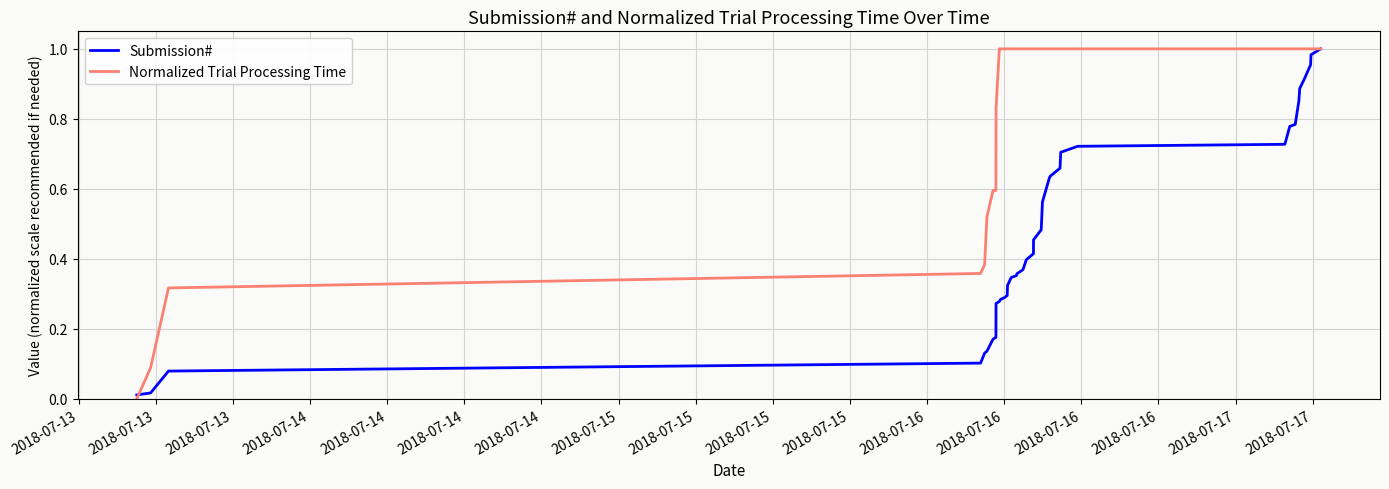

List the series in order of their overall mean, highest first.

Normalized Trial Processing Time, Submission#